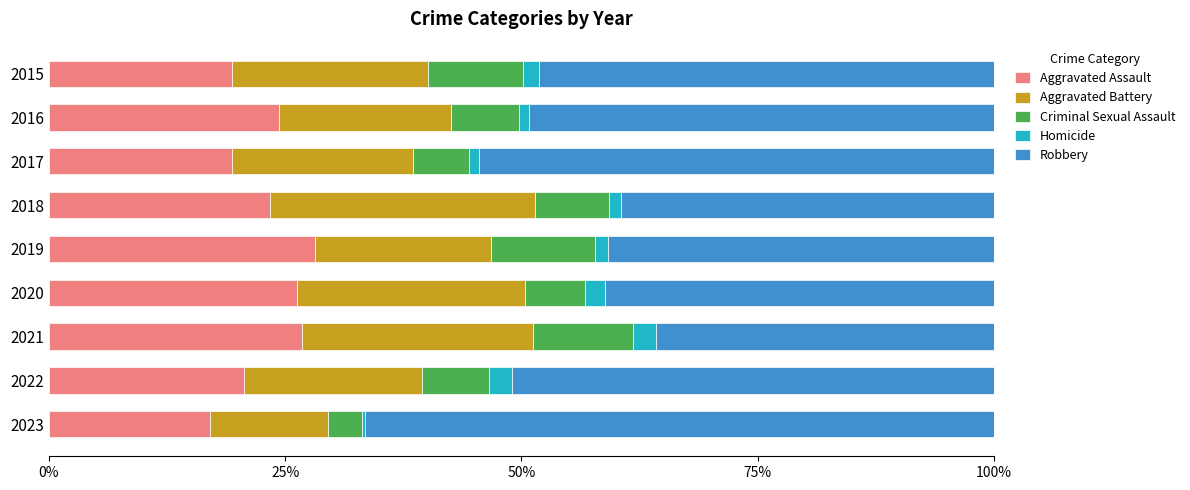

How many data points in Aggravated Assault are above 23?

5